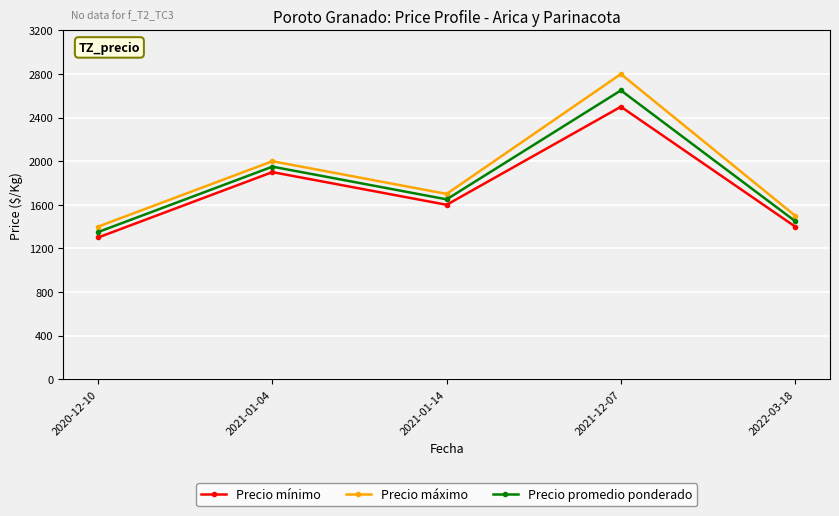

What is the difference between the second highest and second lowest values in the Precio máximo series?

500